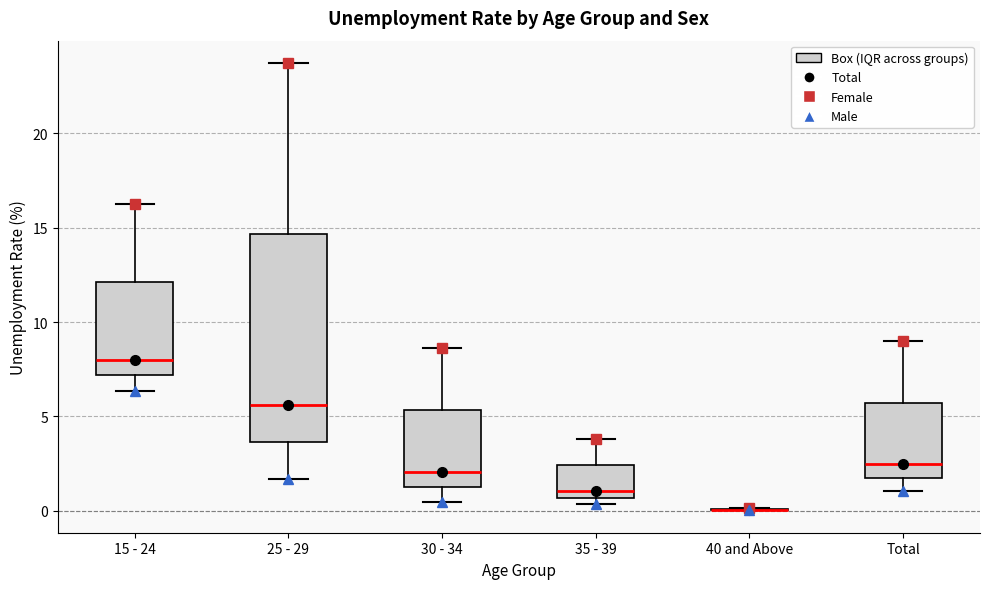

Reading left to right, transcribe this box plot: for each box, give where its median line is, the range the box spans, and where its two whiskers end, as read against the y-axis. The values are not printed on the chart, so give them approximately, as read against the axis.

15 - 24: median 8.0, box 7.0 to 12.0, whiskers 6.5 to 16.0
25 - 29: median 5.5, box 3.5 to 14.5, whiskers 1.5 to 23.5
30 - 34: median 2.0, box 1.0 to 5.5, whiskers 0.5 to 8.5
35 - 39: median 1.0, box 0.5 to 2.5, whiskers 0.5 (just below the box's lower edge) to 4.0
40 and Above: box collapsed to a line at 0.0, whiskers 0.0 to 0.0
Total: median 2.5, box 1.5 to 5.5, whiskers 1.0 to 9.0